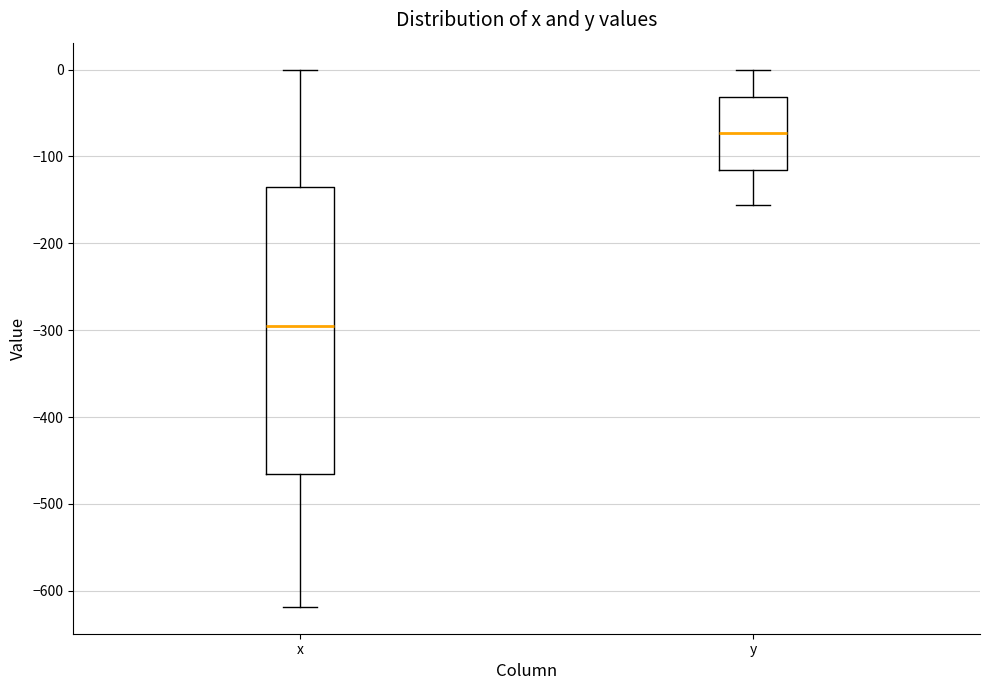

Which box's median line is the lowest?

x